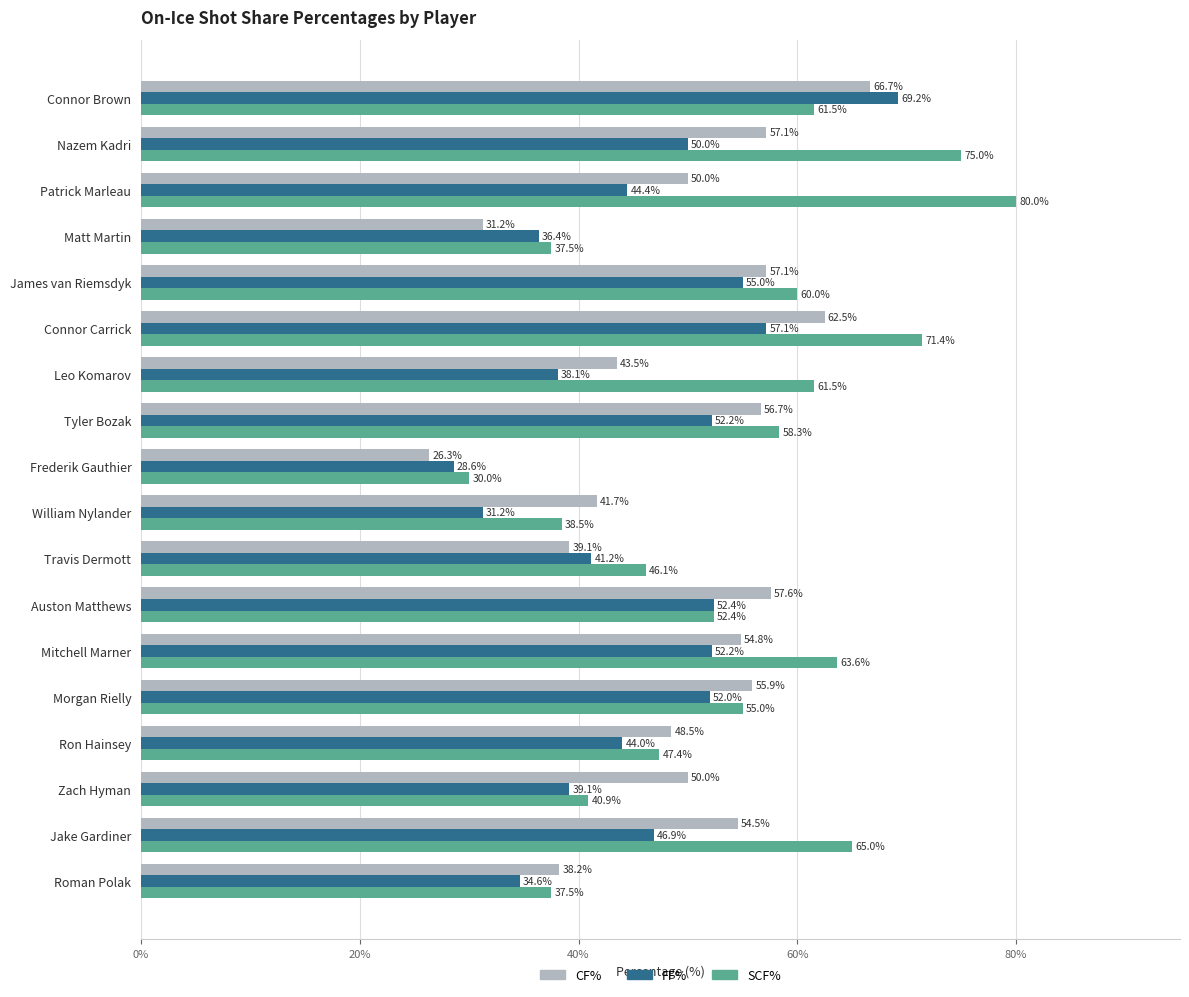

Which series has the widest spread of values?

SCF%